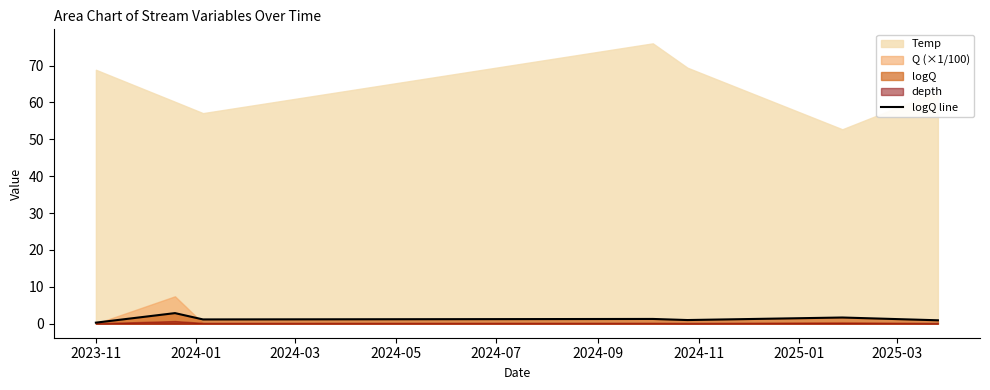

What is the maximum value for logQ line?

2.9